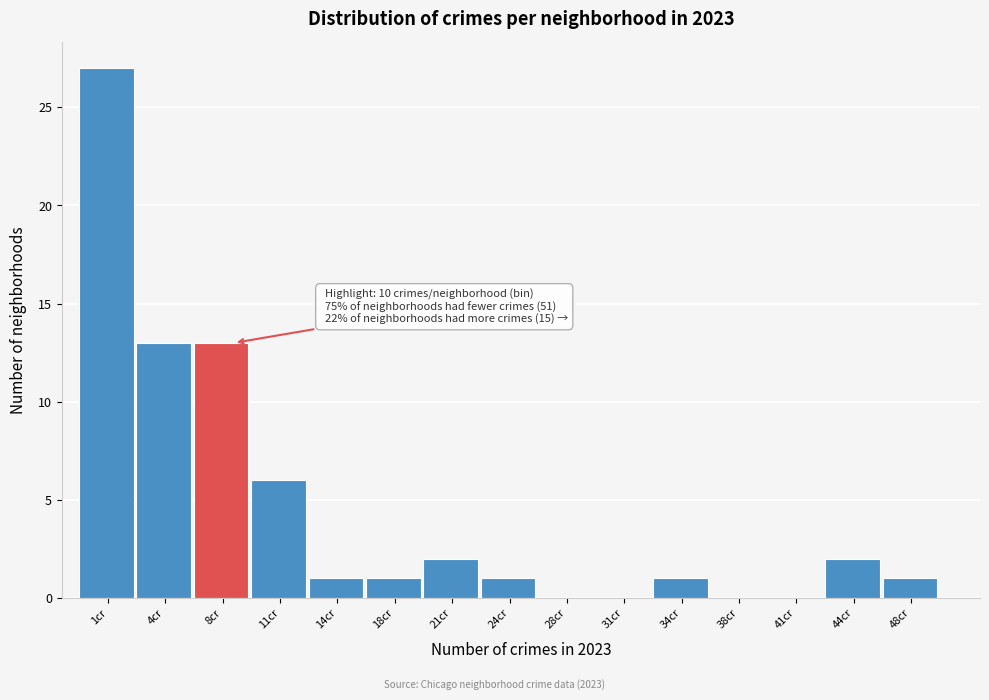

Reading left to right, extract all data points from this chart.

1cr=27	4cr=13	8cr=13	11cr=6	14cr=1	18cr=1	21cr=2	24cr=1	28cr=0	31cr=0	34cr=1	38cr=0	41cr=0	44cr=2	48cr=1